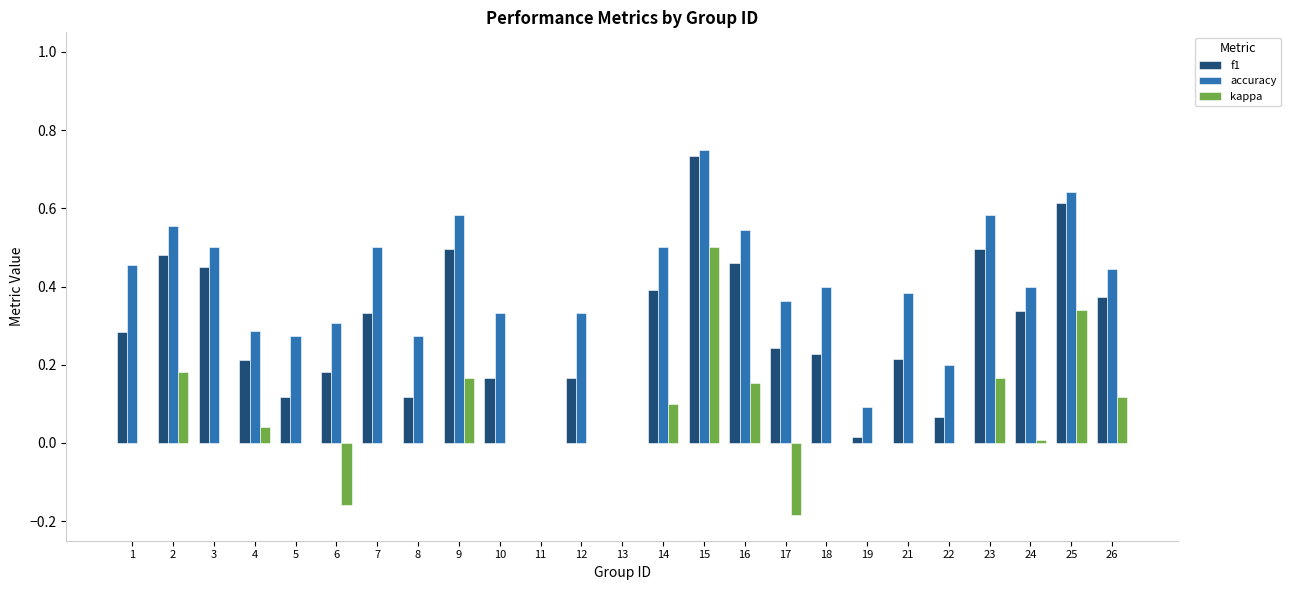

Between 2 and 3, which series saw the biggest shift?

kappa